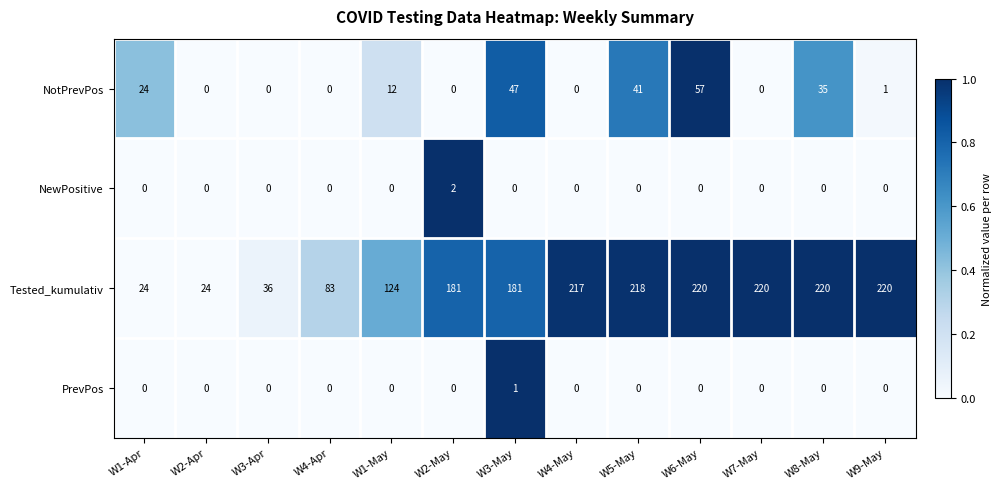

What is the difference between the maximum and minimum values in the NotPrevPos series?

57